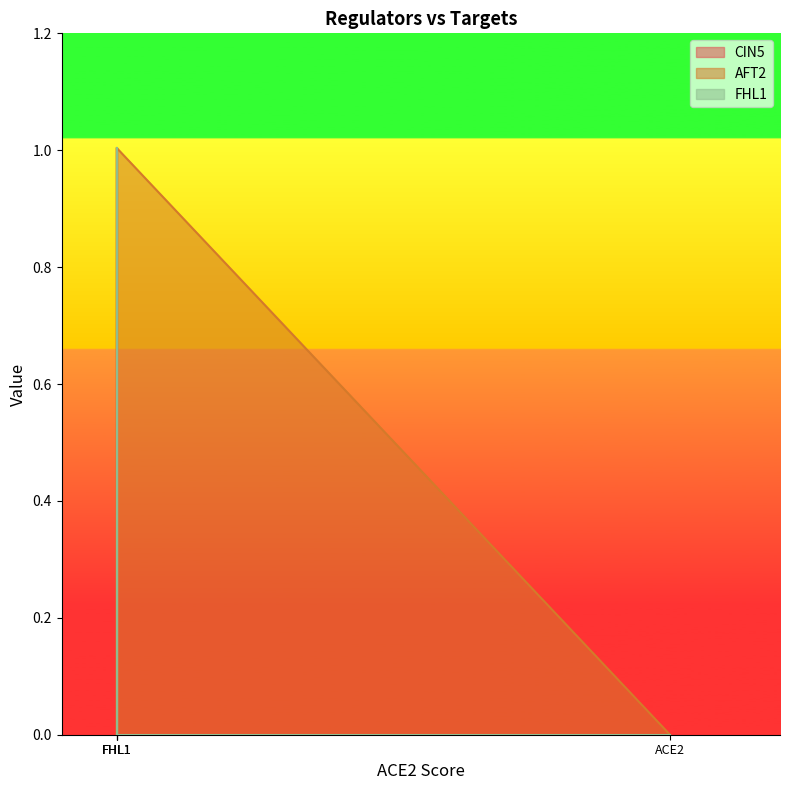

How many series are shown in this chart?

3